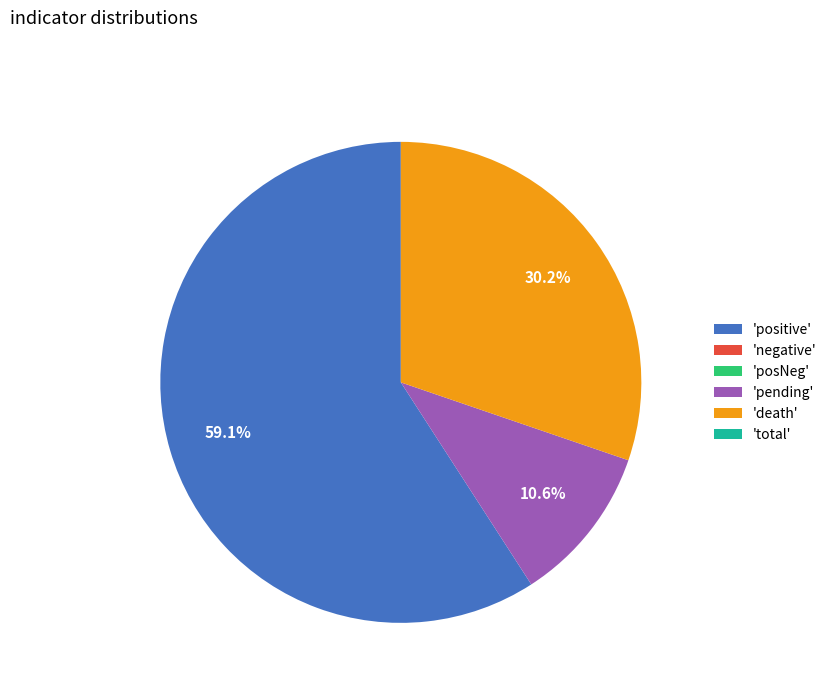

Approximately how many times larger is the value at 'positive' compared to 'death'?

2.0